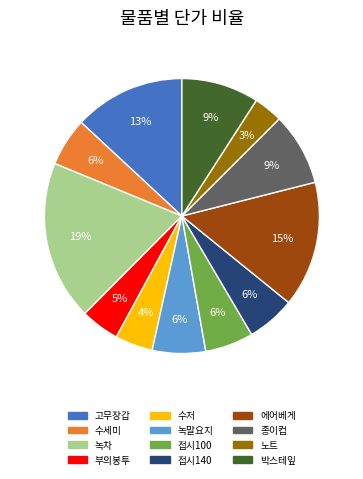

How many slices are in this pie chart?

12